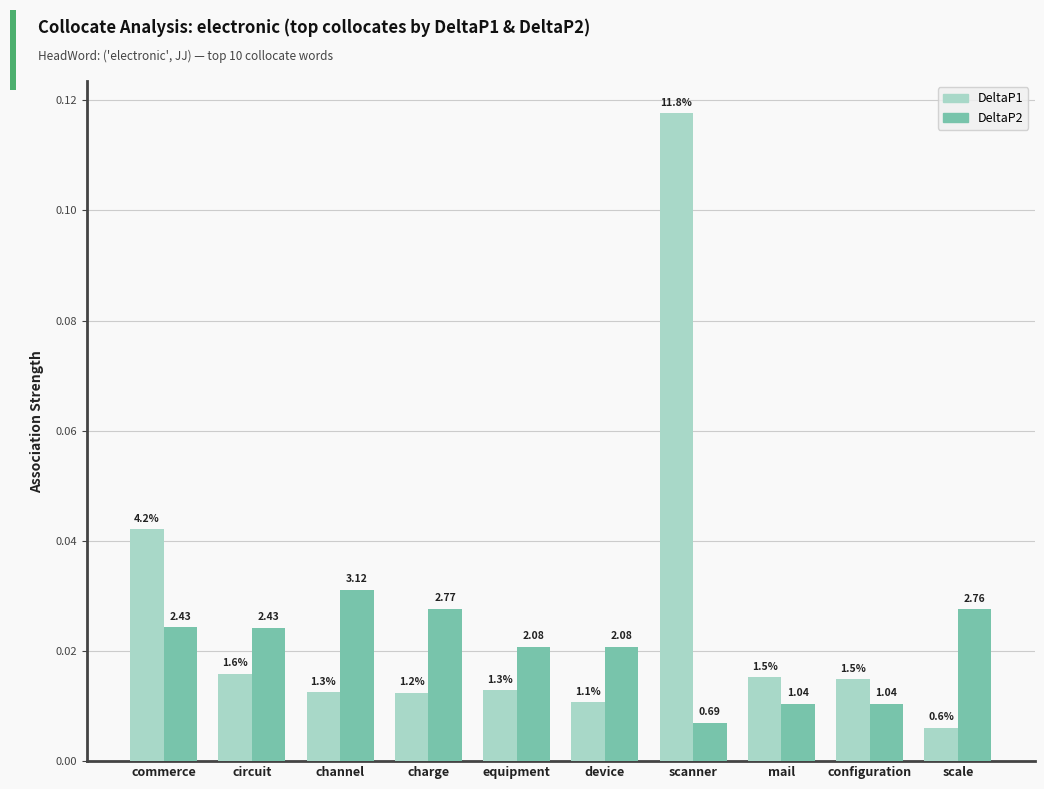

What position from the left is configuration?

9